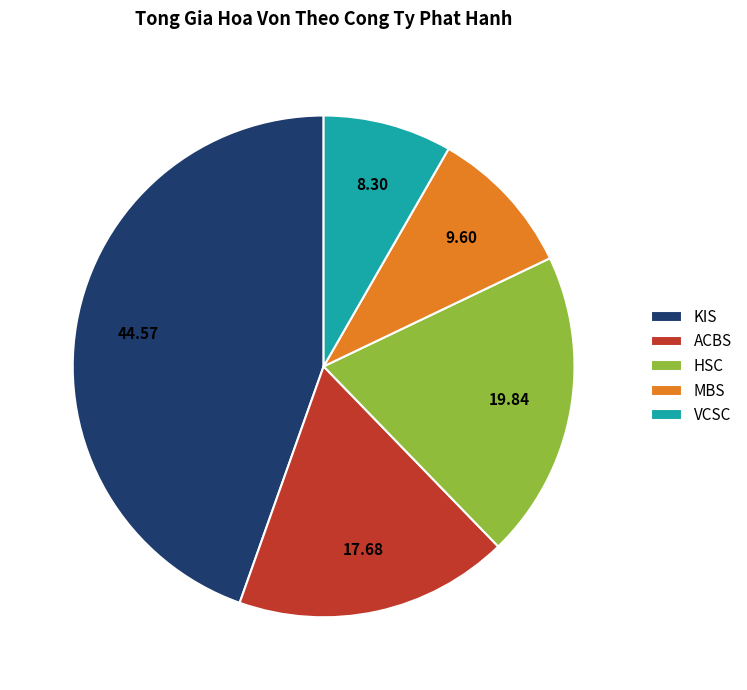

Count the number of slices in the pie.

5